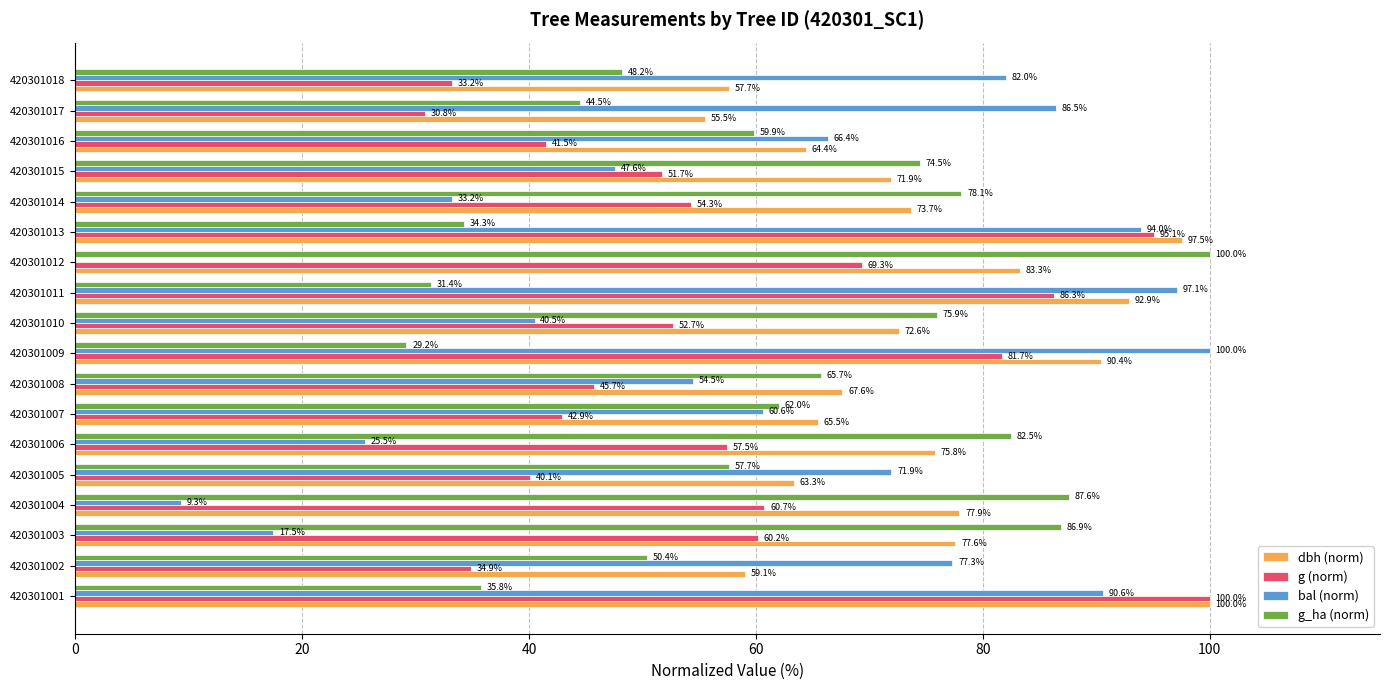

Which series changed the most between 420301015 and 420301016?

bal (norm)